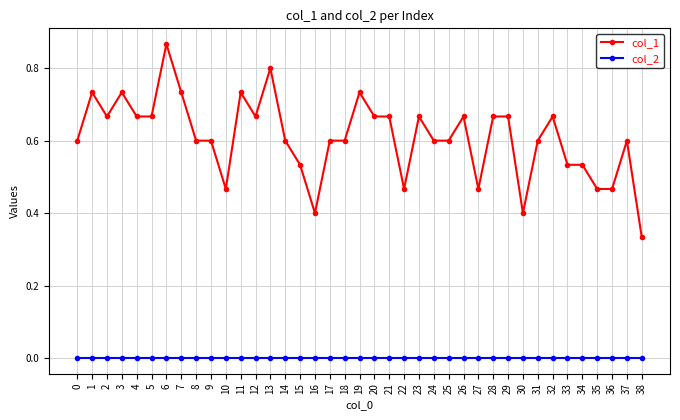

Which label corresponds to the largest value in the chart?

6